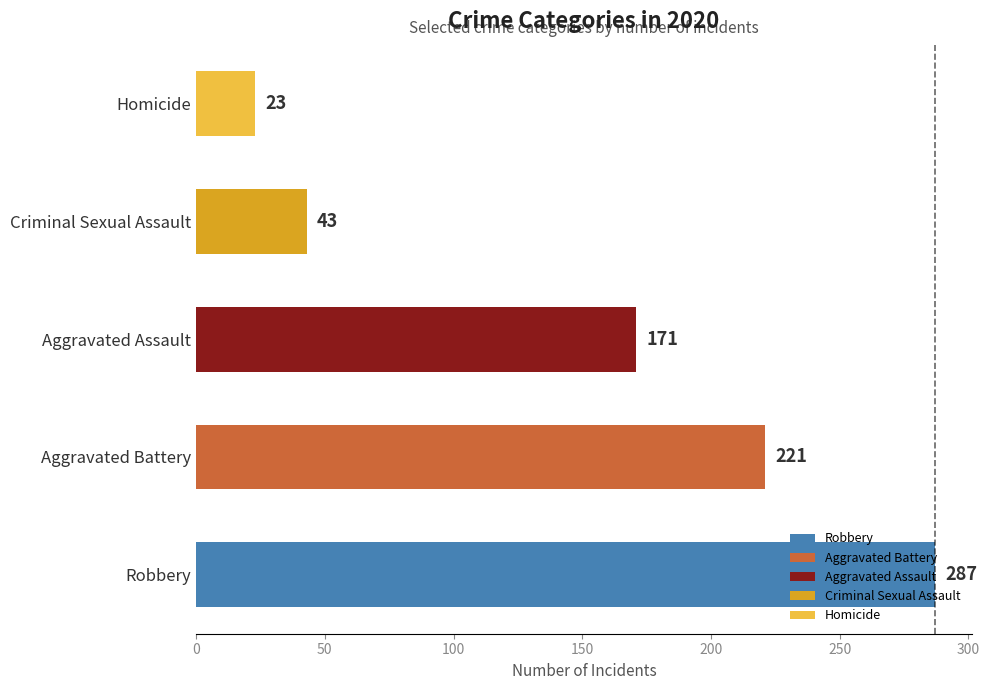

At which label is 2015 closest to 131?

Aggravated Assault